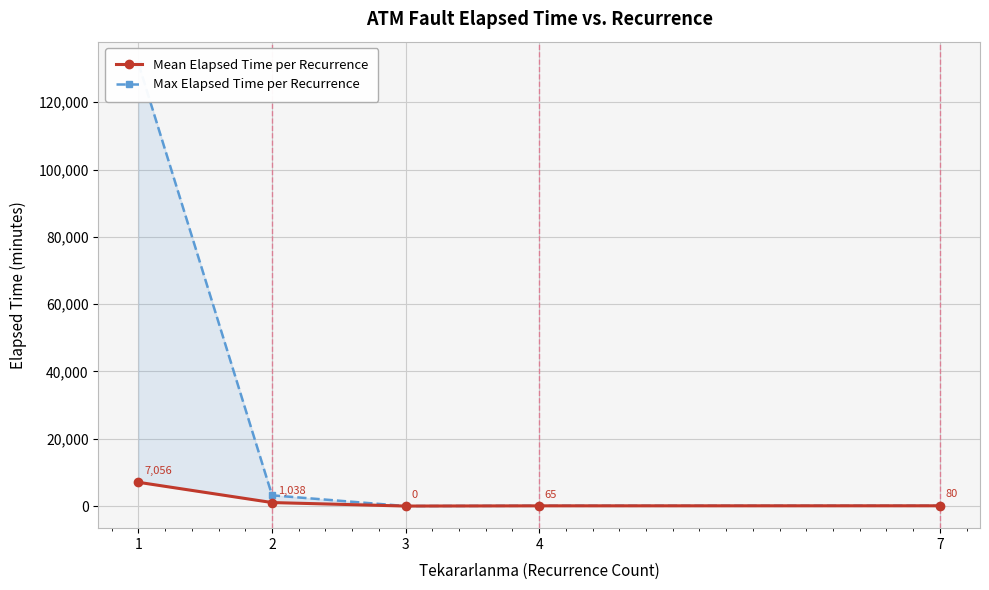

What is the sum of the Max Elapsed Time per Recurrence values at 2 and 1?

134630.0